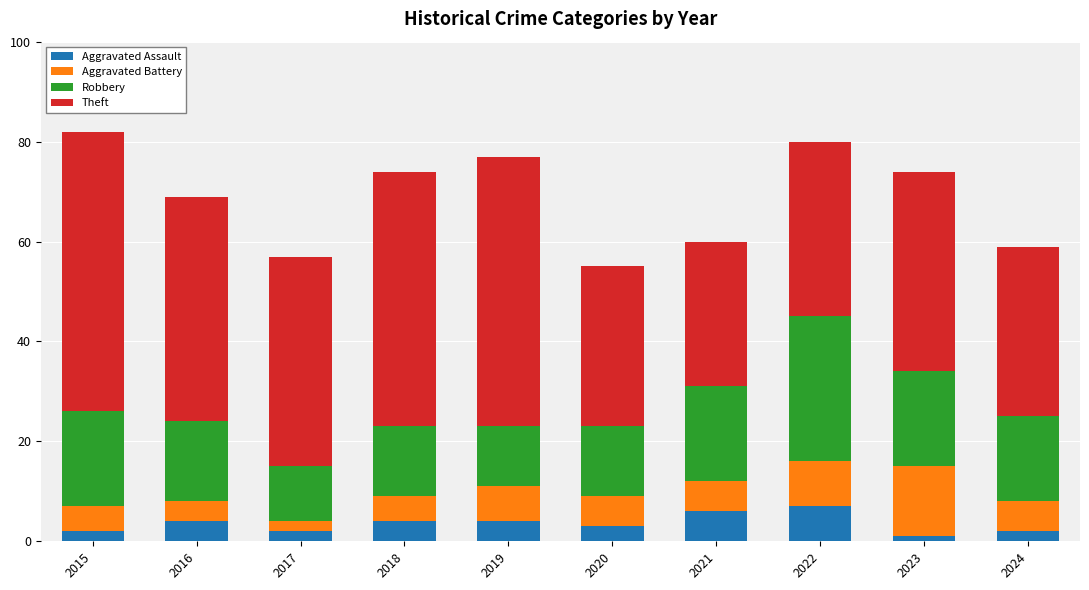

Are the bars horizontal?

No